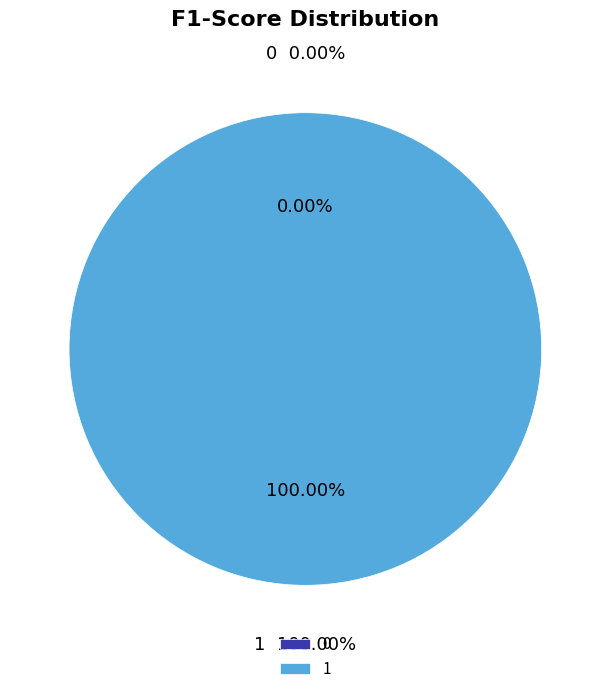

Which slice represents more than half of the pie?

1